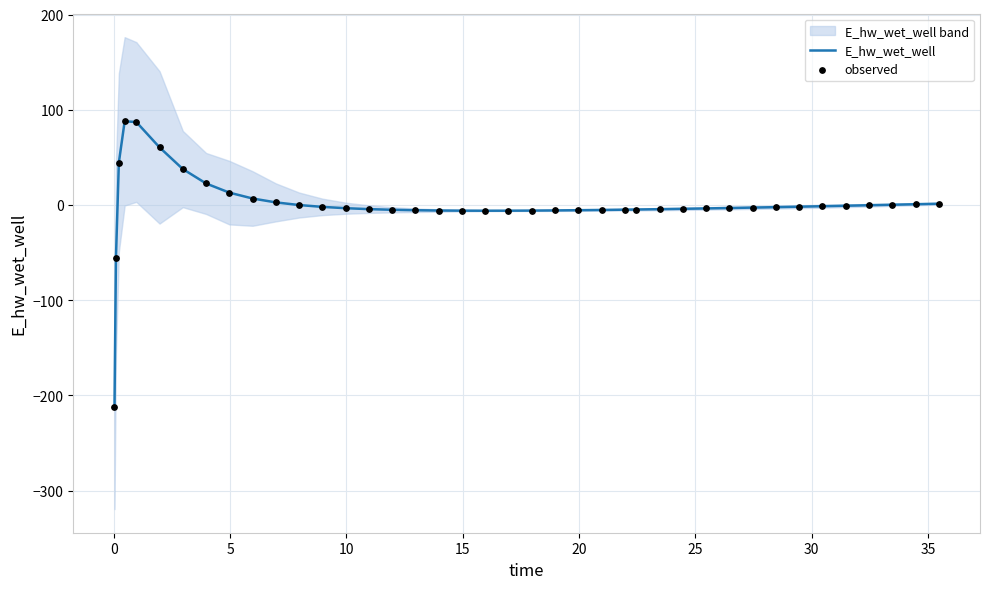

At how many categories does at least one series exceed -99?

39